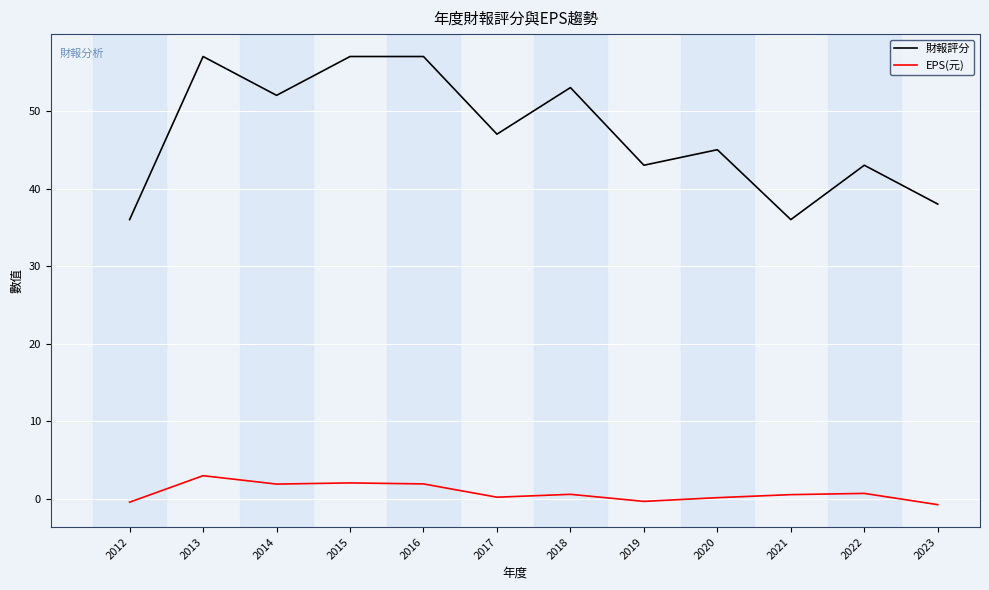

Between 2014 and 2020, which series saw the biggest shift?

財報評分